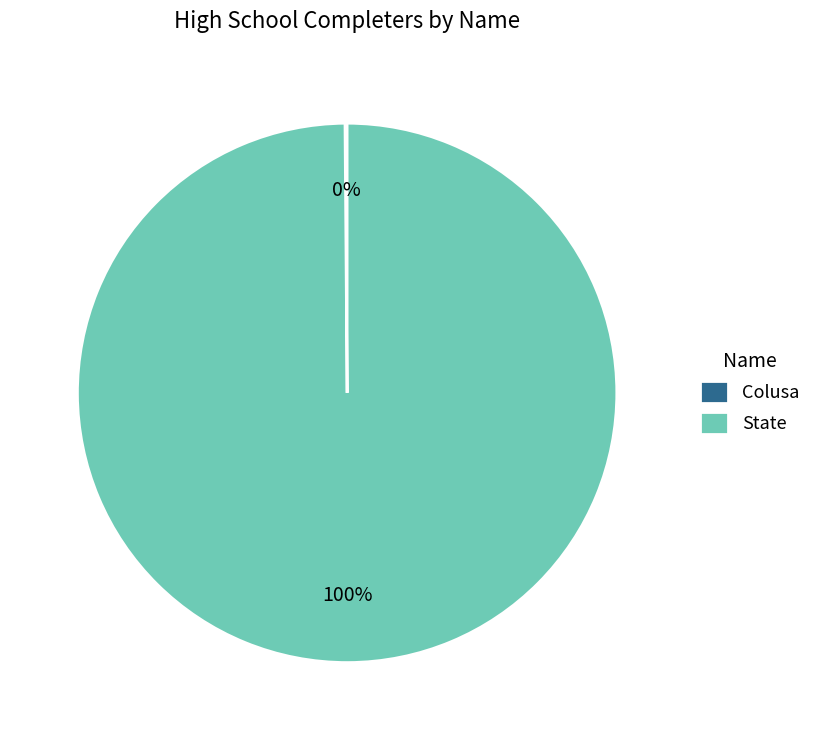

Does State represent more than half of the total?

Yes